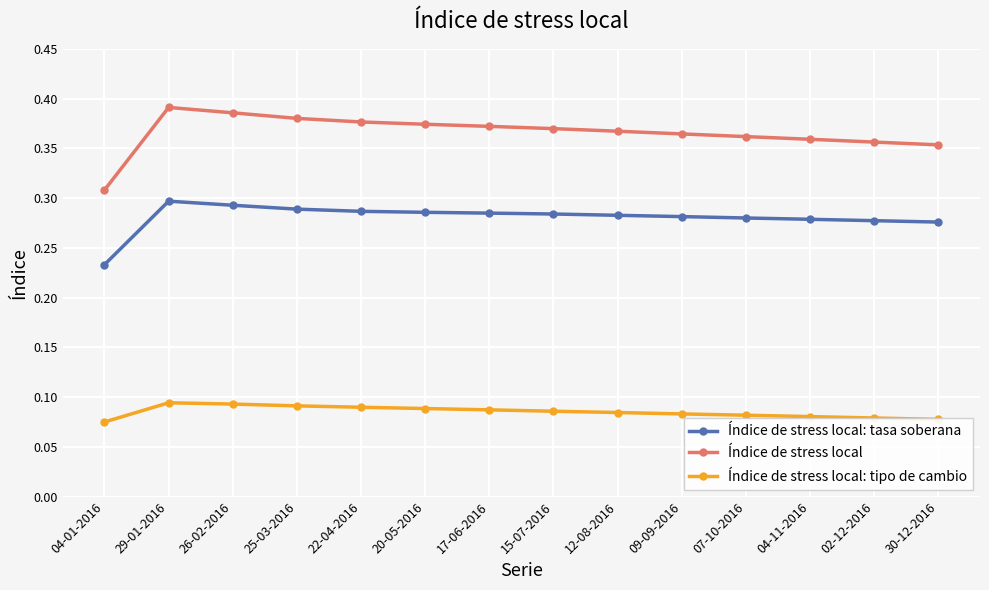

What are all the series names shown in the legend?

Índice de stress local: tasa soberana, Índice de stress local, Índice de stress local: tipo de cambio